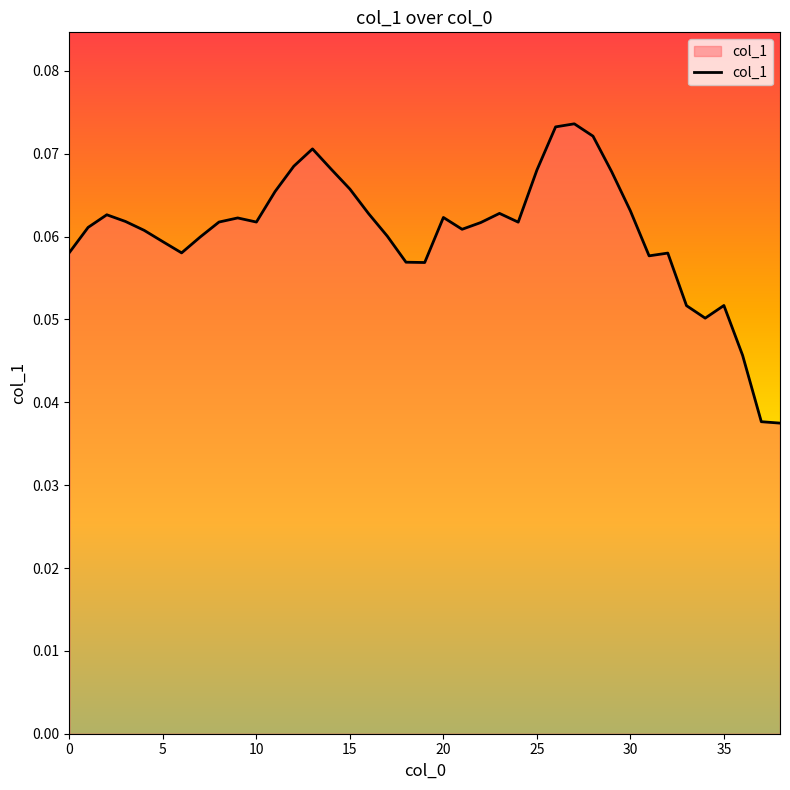

Count the values in the range 0 to 1.

39